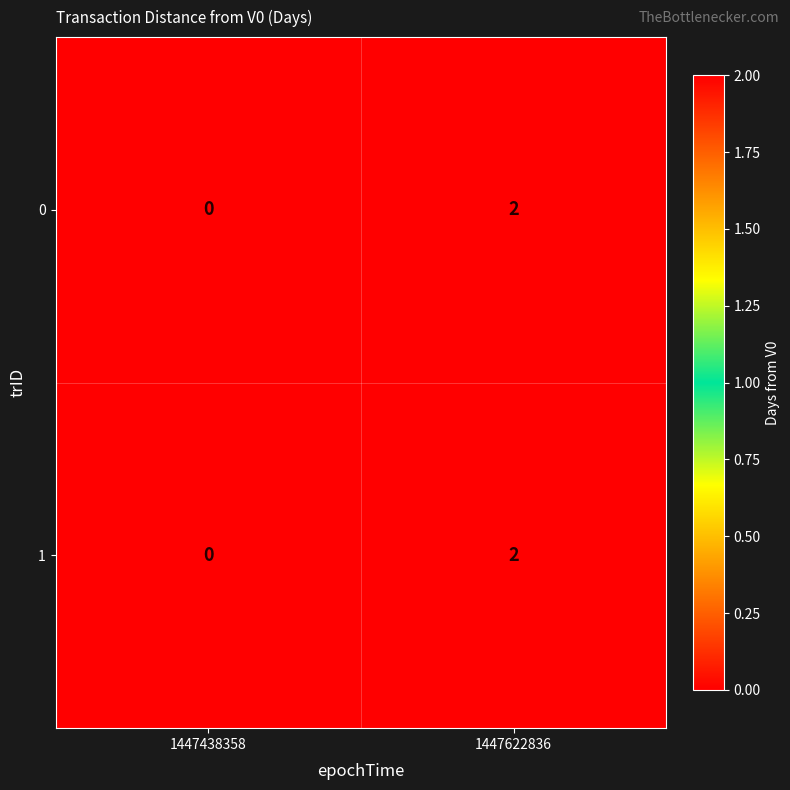

Reading right to left, extract all data points from this chart.

0: 2	0
1: 2	0